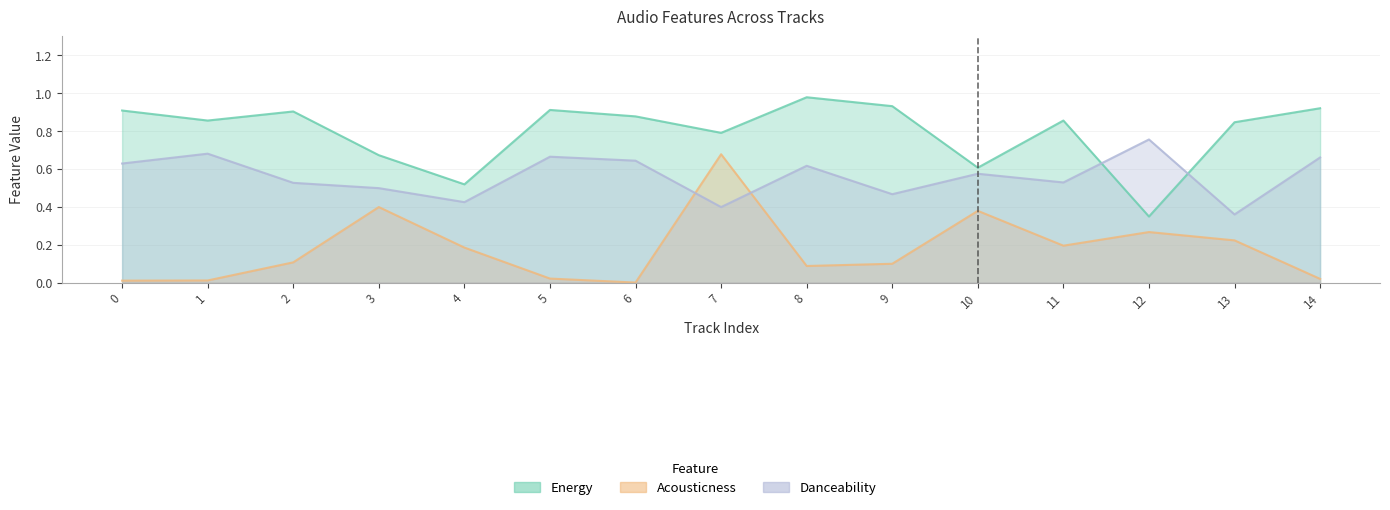

Reading left to right, extract all data points from this chart.

energy: 0=0.9	1=0.9	2=0.9	3=0.7	4=0.5	5=0.9	6=0.9	7=0.8	8=1.0	9=0.9	10=0.6	11=0.9	12=0.3	13=0.8	14=0.9
acousticness: 0=0.0	1=0.0	2=0.1	3=0.4	4=0.2	5=0.0	6=0.0	7=0.7	8=0.1	9=0.1	10=0.4	11=0.2	12=0.3	13=0.2	14=0.0
danceability: 0=0.6	1=0.7	2=0.5	3=0.5	4=0.4	5=0.7	6=0.6	7=0.4	8=0.6	9=0.5	10=0.6	11=0.5	12=0.8	13=0.4	14=0.7